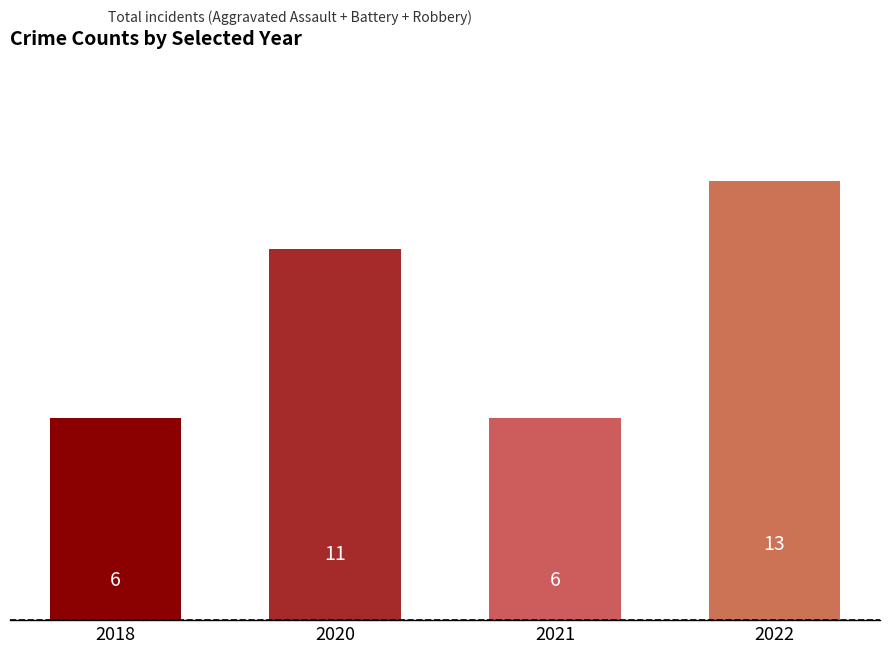

What is the greatest value displayed?

13